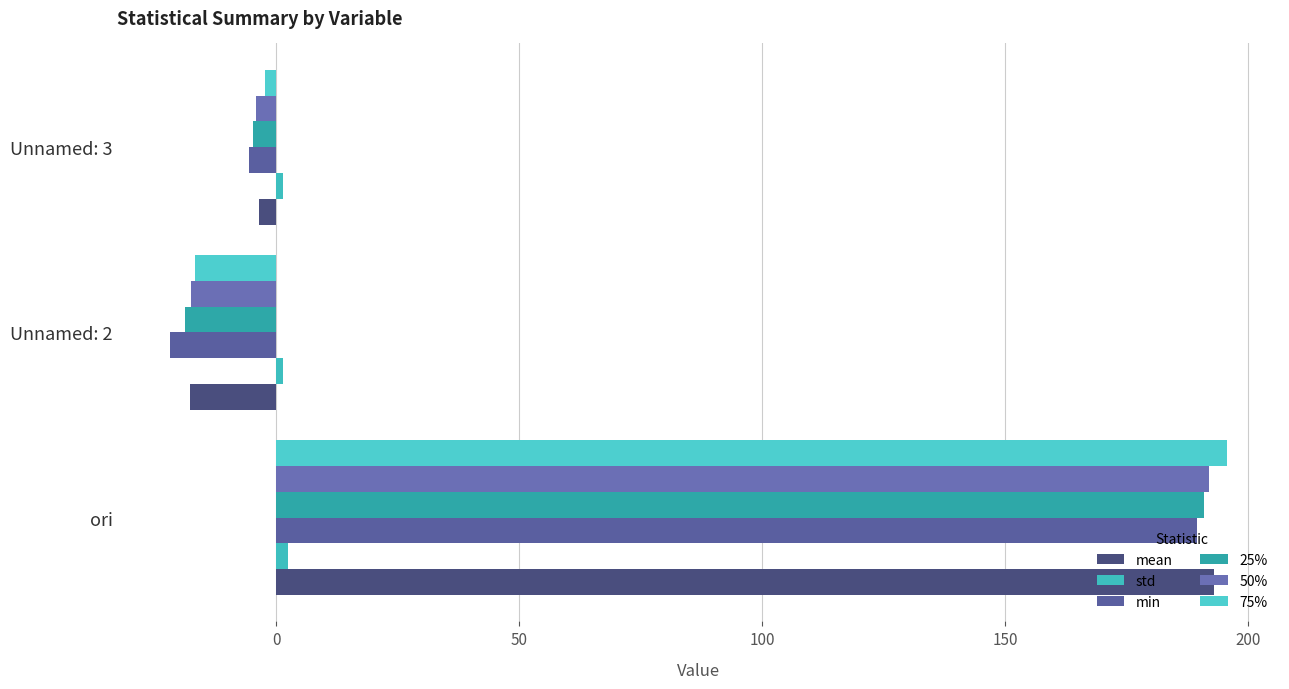

Which series has the largest range (max minus min)?

75%